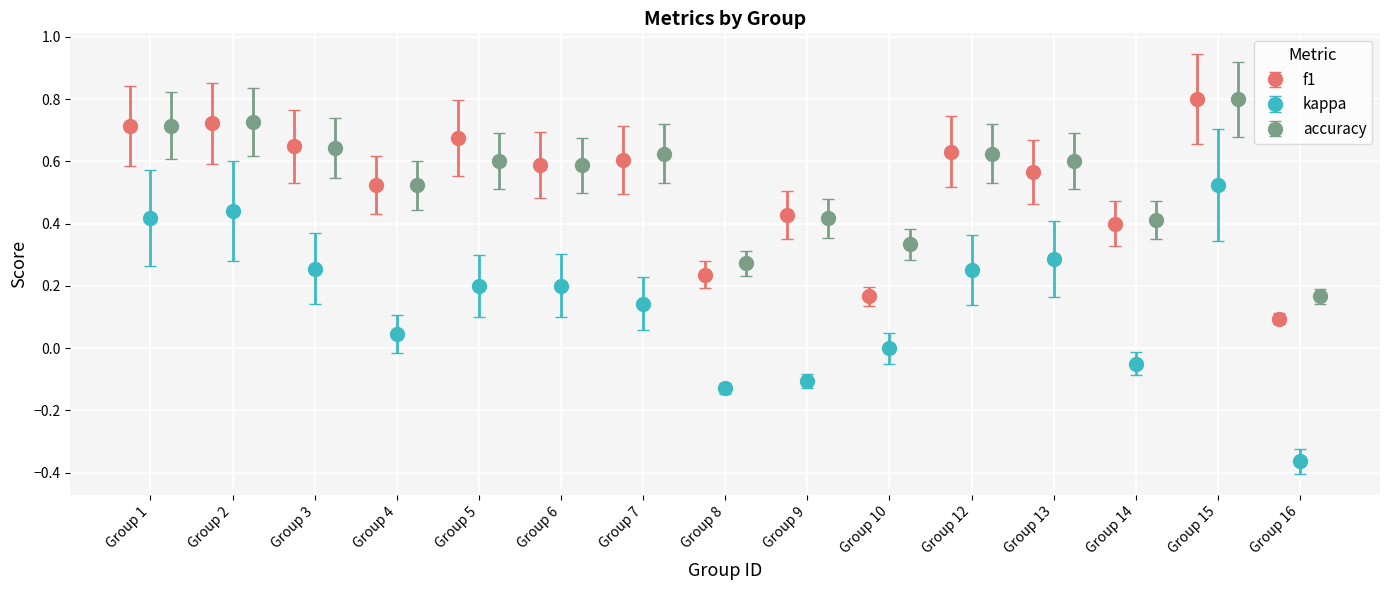

Is it true that kappa equals 0.1 at 1?

False